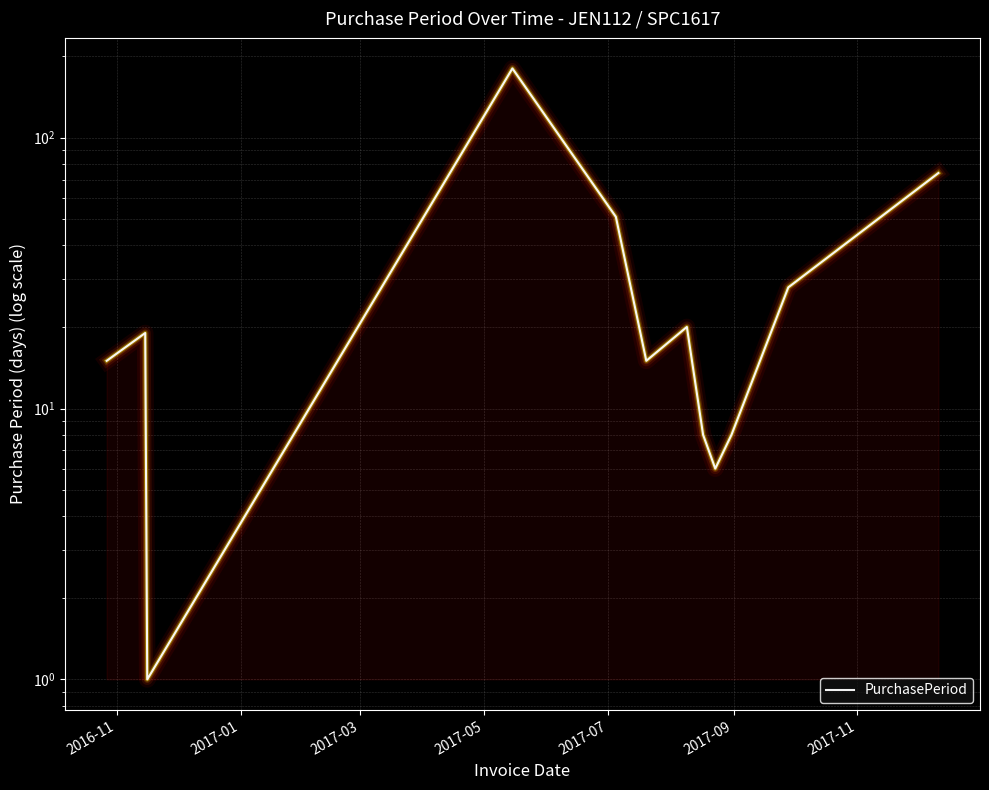

Between 2017-07 and 2017-01, which is larger?

2017-07